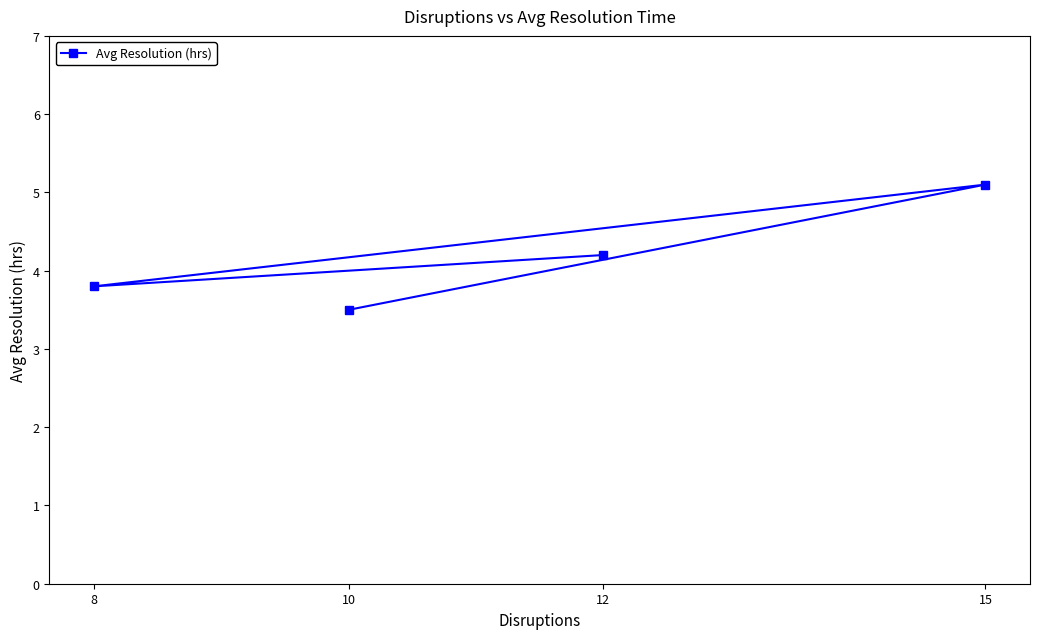

What is the value of the 3rd point from the left?

4.2